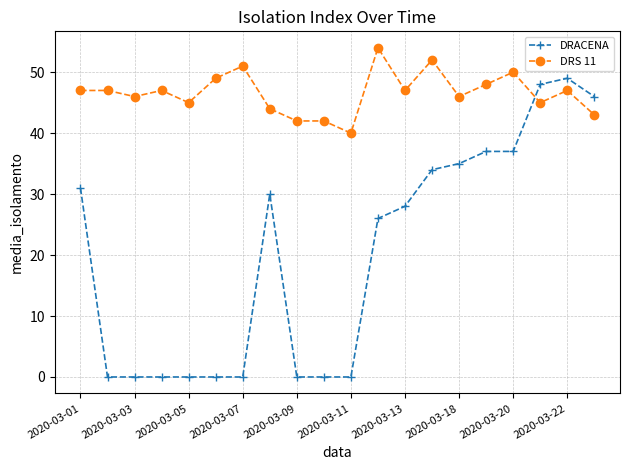

How many lines are shown in the chart?

2